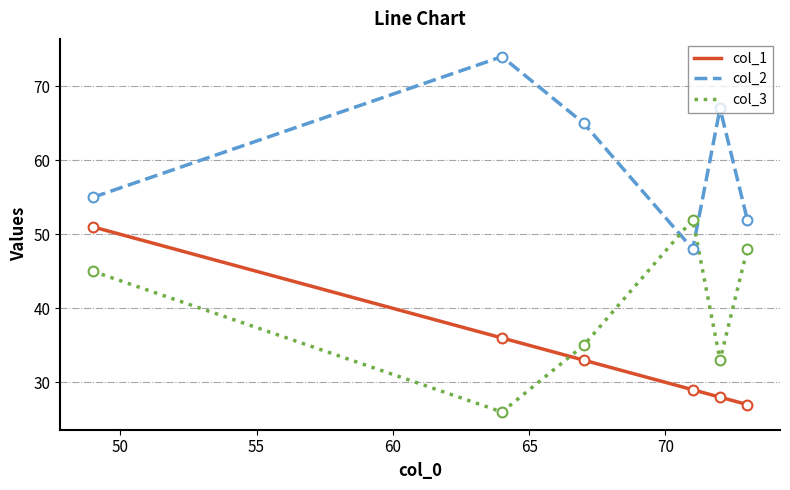

What are all the series names shown in the legend?

col_1, col_2, col_3